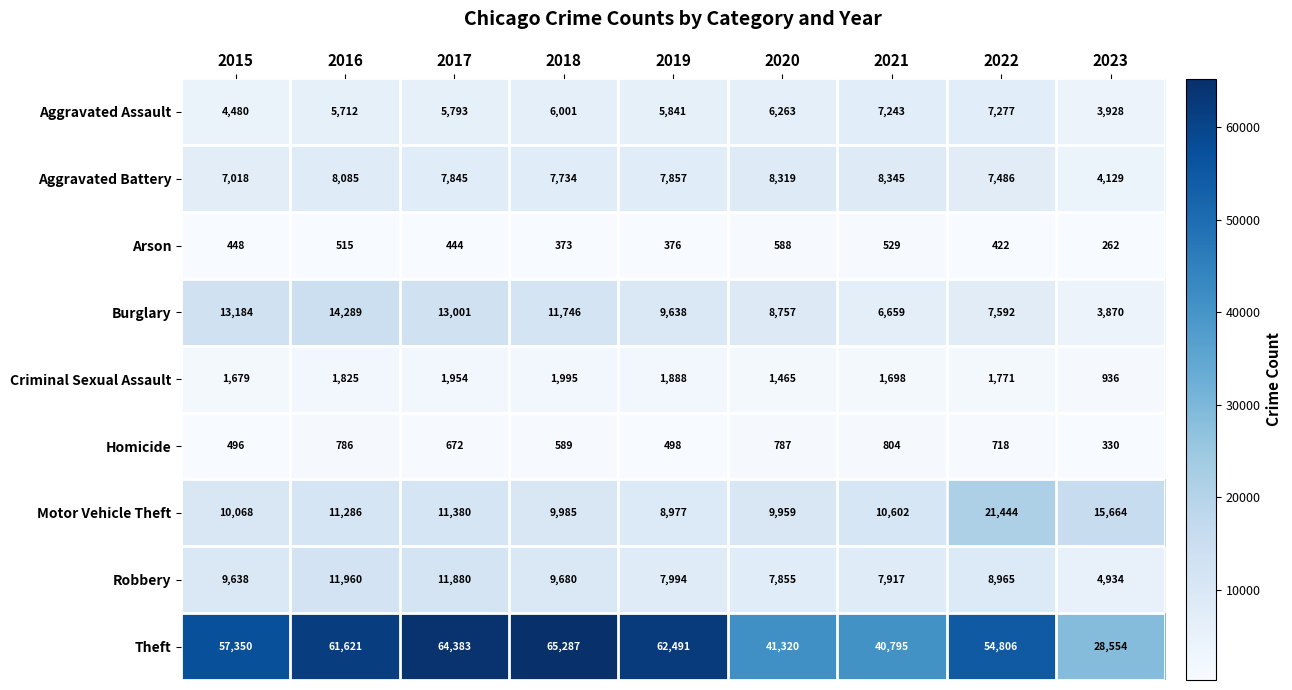

What is the smallest value displayed?

262